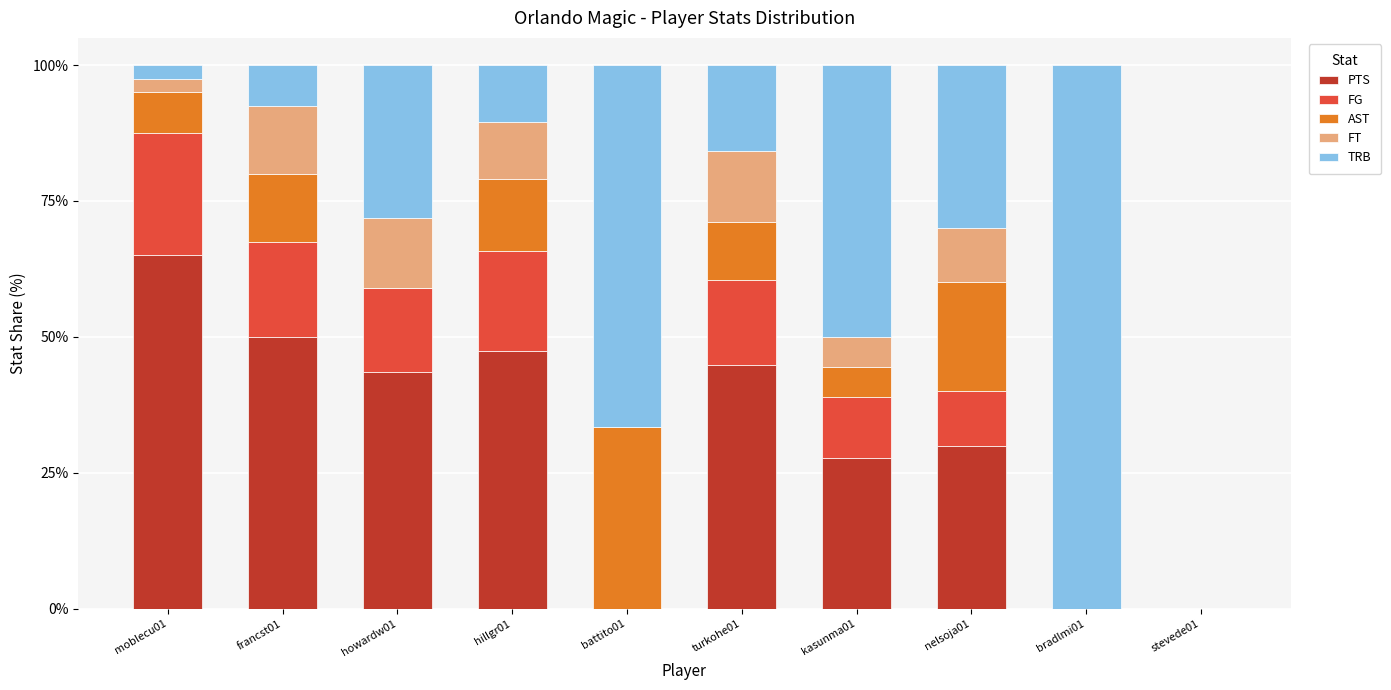

At which label does PTS reach its peak?

moblecu01